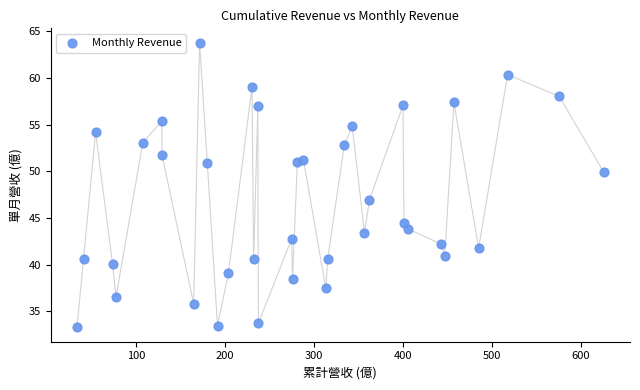

What Y value in the scatter plot is closest to 48?

47.0